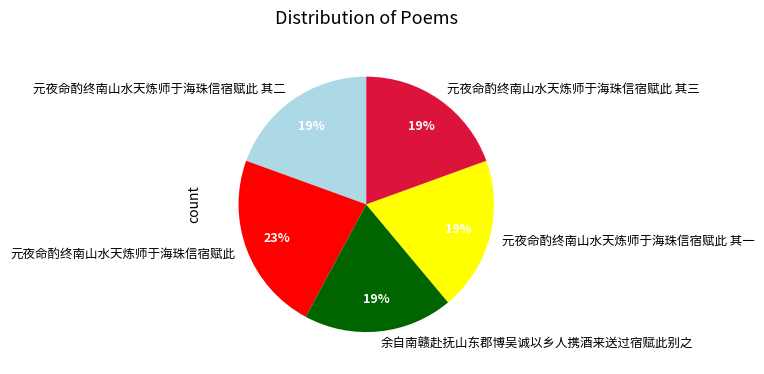

How many slices are in this pie chart?

5